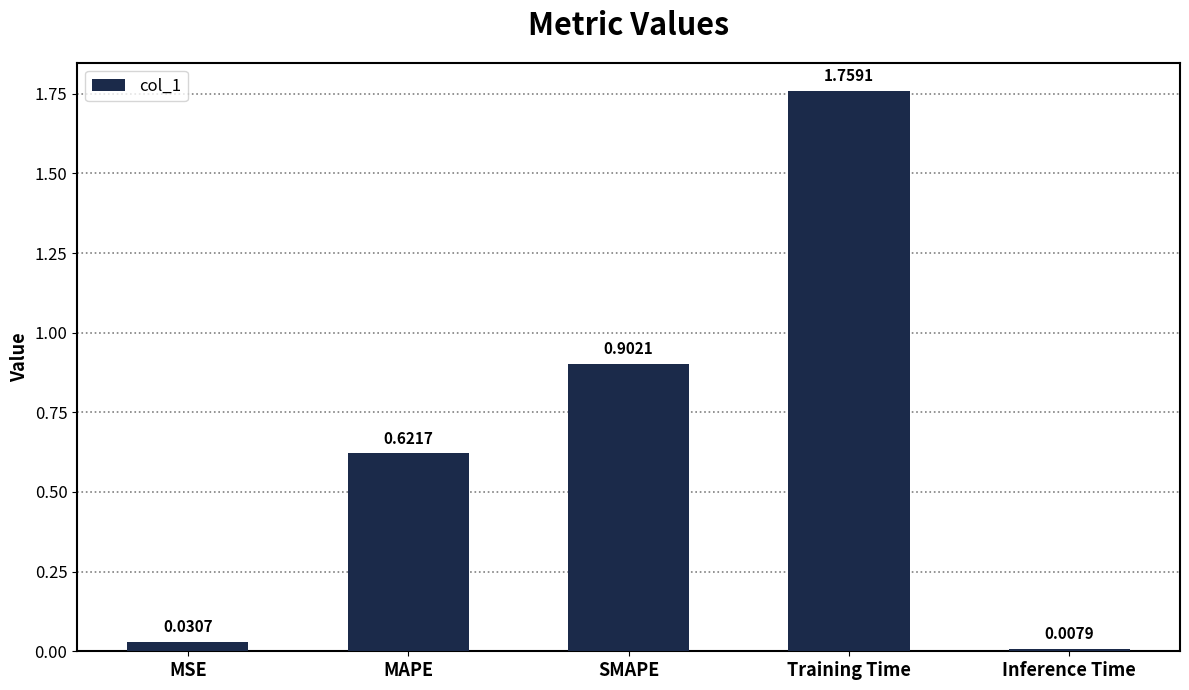

Which label corresponds to the largest value in the chart?

Training Time